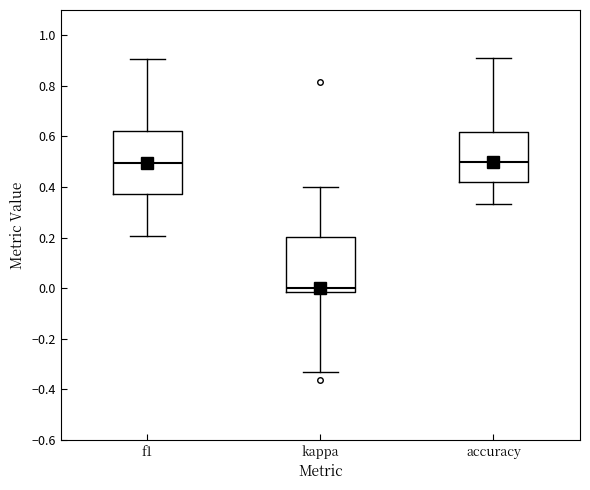

Reading left to right, read every box against the y-axis: the position of its median line, the range the box covers, and the ends of its whiskers. The values are not printed on the chart, so give them approximately, as read against the axis.

f1: median 0.50, box 0.38 to 0.62, whiskers 0.20 to 0.90
kappa: median 0.00, box -0.02 to 0.20, whiskers -0.34 to 0.40
accuracy: median 0.50, box 0.42 to 0.62, whiskers 0.34 to 0.90